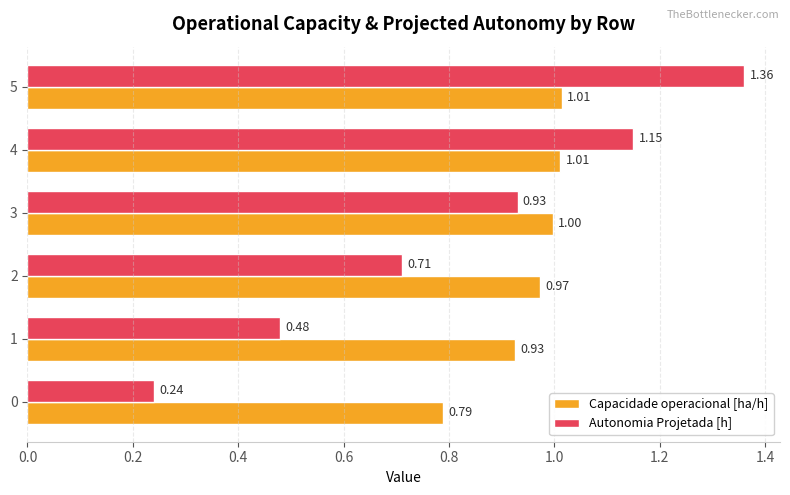

What is the difference between the Autonomia Projetada [h] values at 2 and 4?

0.4